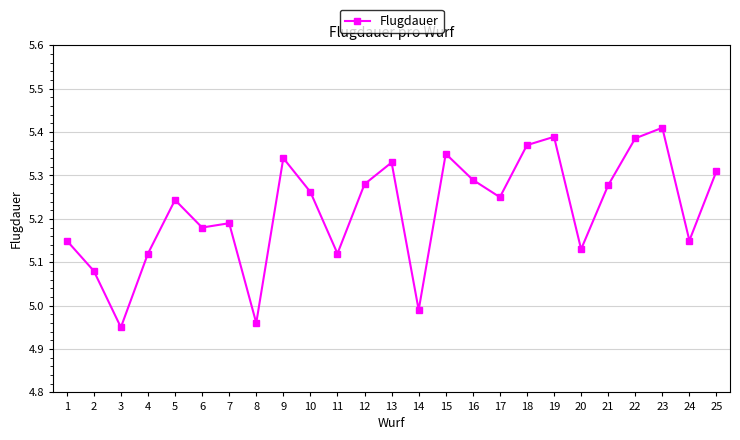

What is the difference between the values at 16 and 11?

0.2